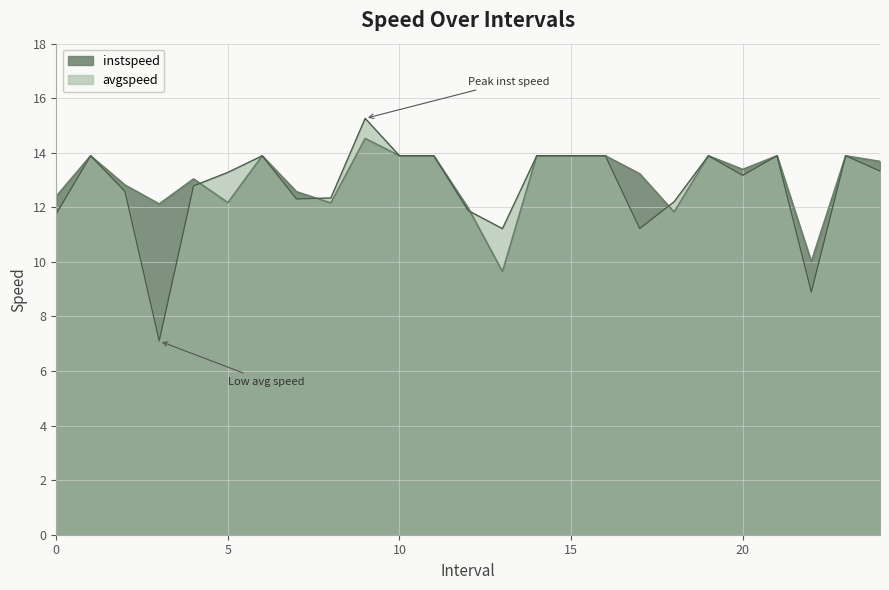

True or false: instspeed has a value of 22.6 at 14.

False